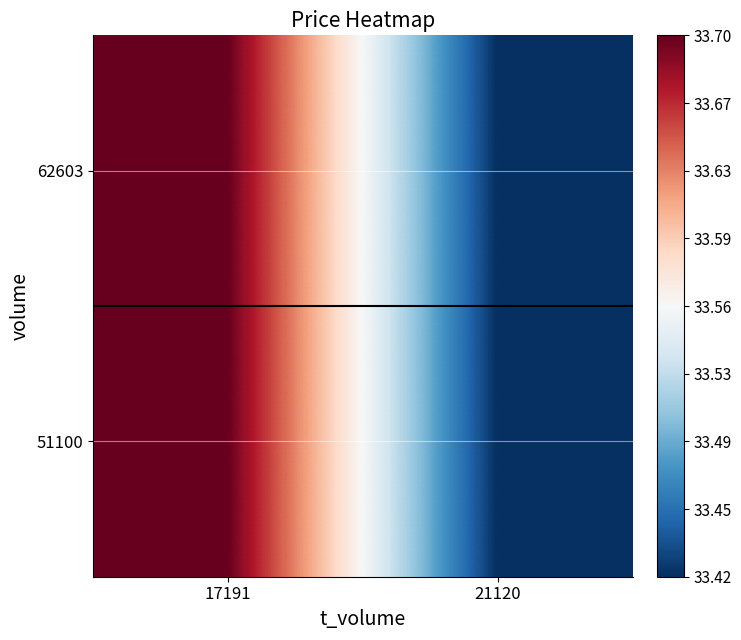

What is the greatest value displayed?

33.7